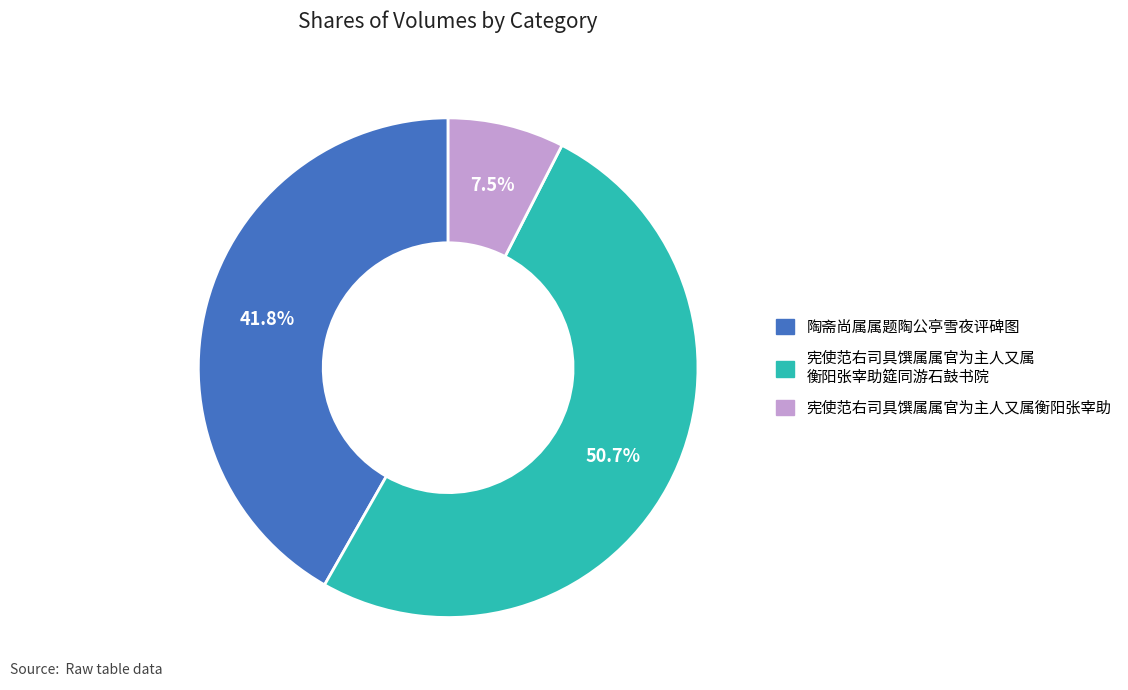

Count the number of slices in the pie.

3